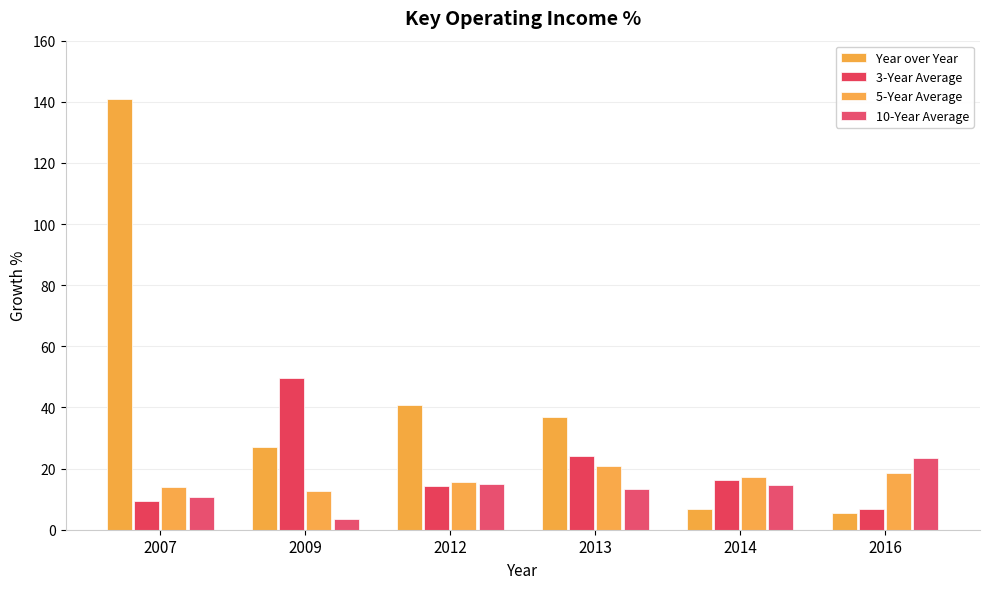

At which label does 10-Year Average first exceed 14?

2012